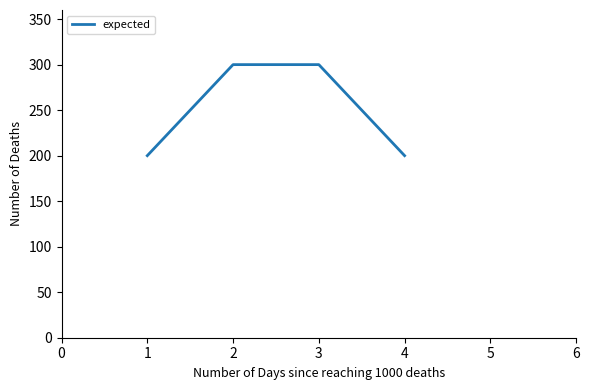

Reading left to right, transcribe all the data shown in this chart.

200	300	300	200